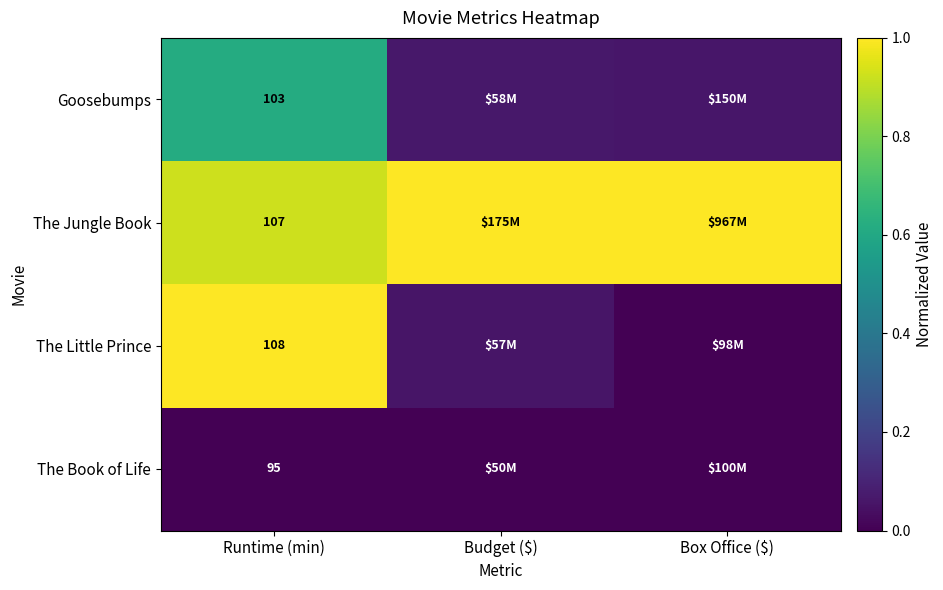

True or false: The Jungle Book has a value of 1.7 at Budget ($).

False